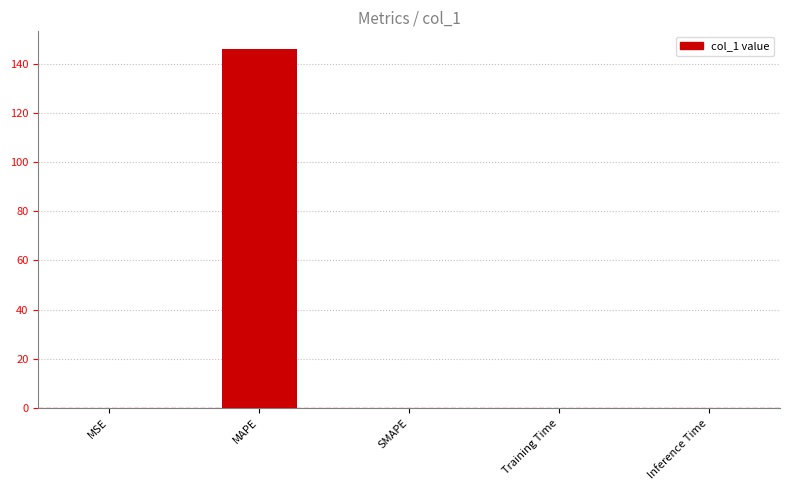

Between MAPE and SMAPE, which is larger?

MAPE